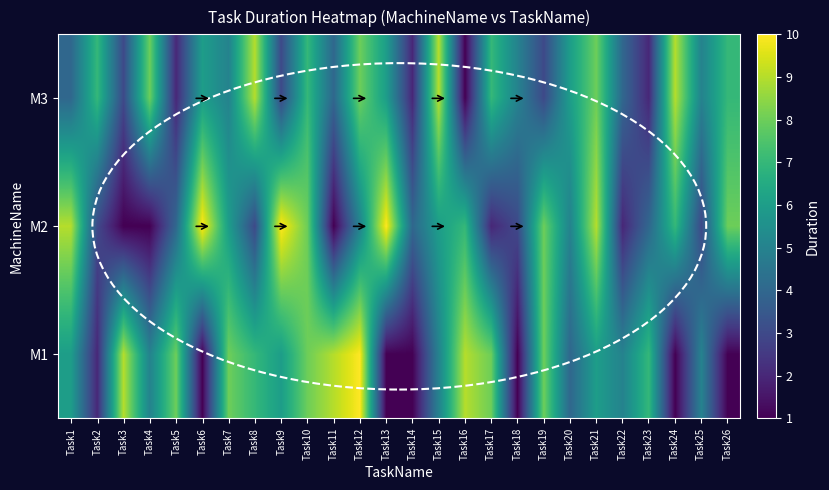

What is the total value across all series at Task24?

17